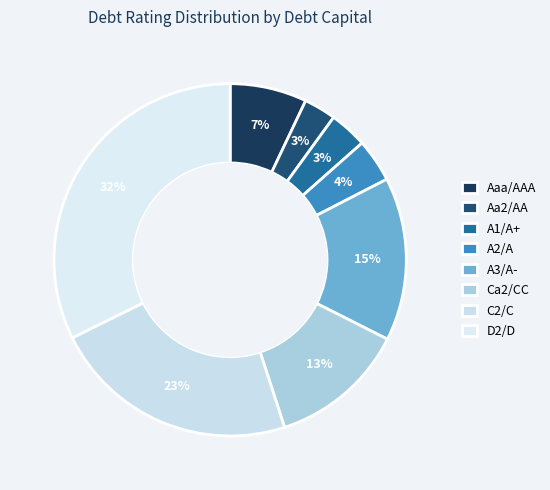

True or false: Aaa/AAA accounts for 28% of the total.

False